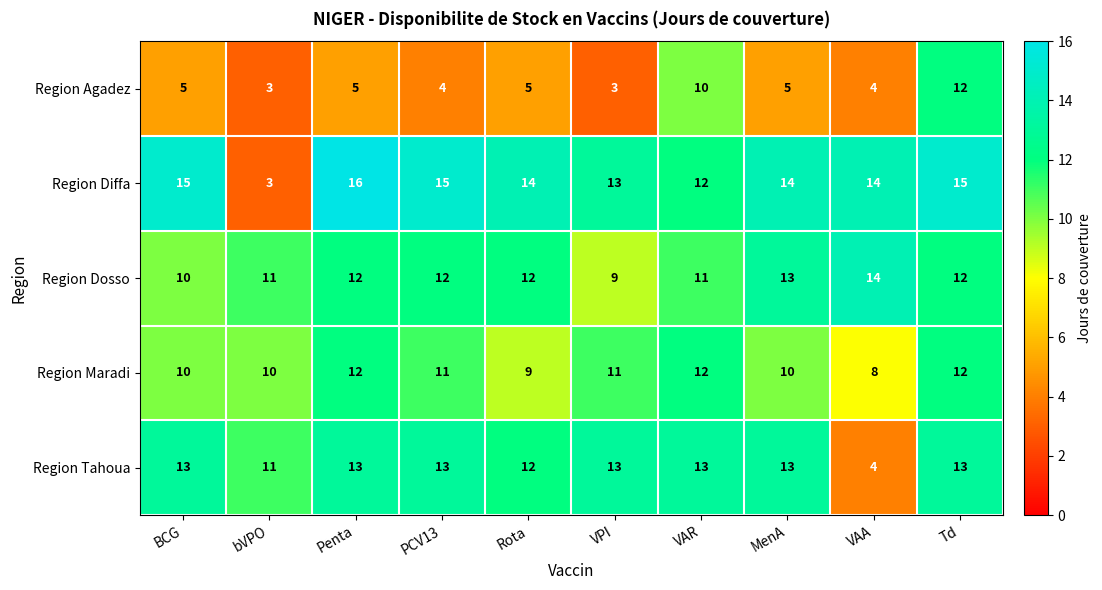

How many distinct data groups are displayed?

5